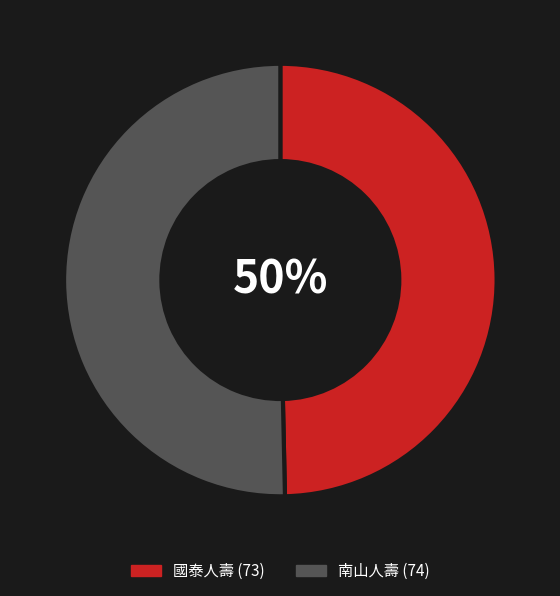

How many segments does this pie chart have?

2